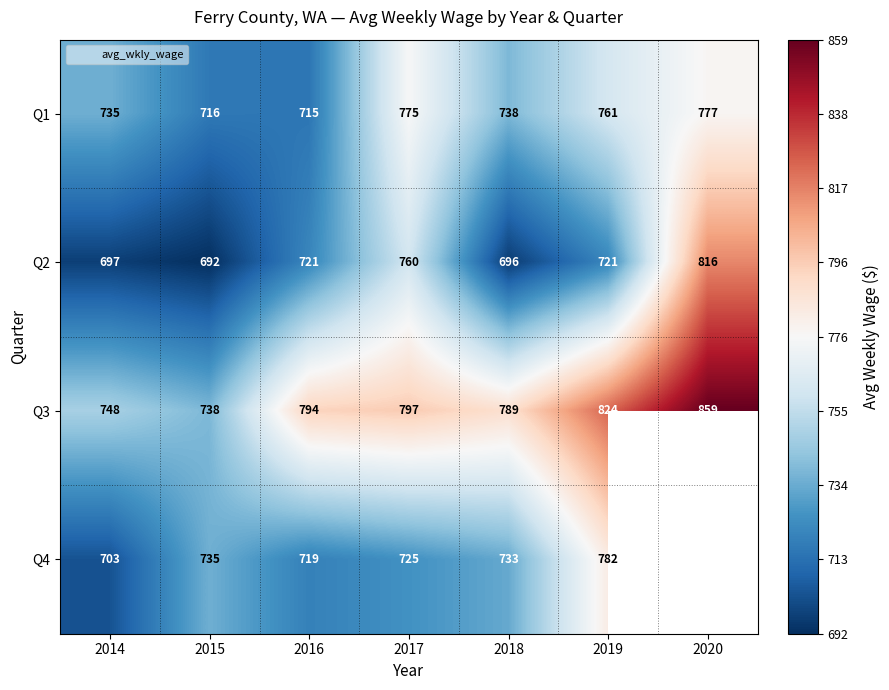

What is the sum of all Q2 values?

5103.0